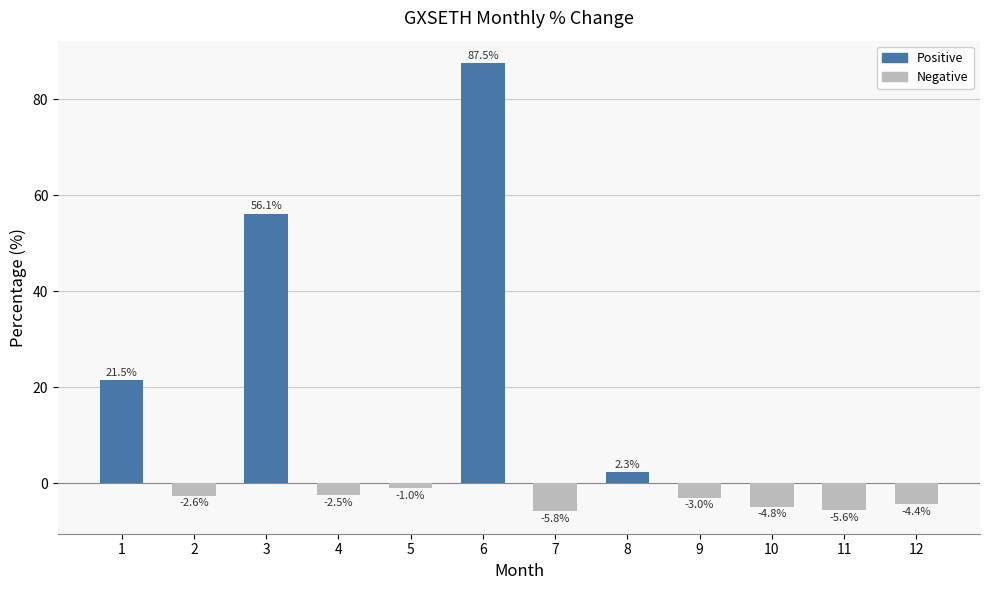

What is the greatest value displayed?

87.5